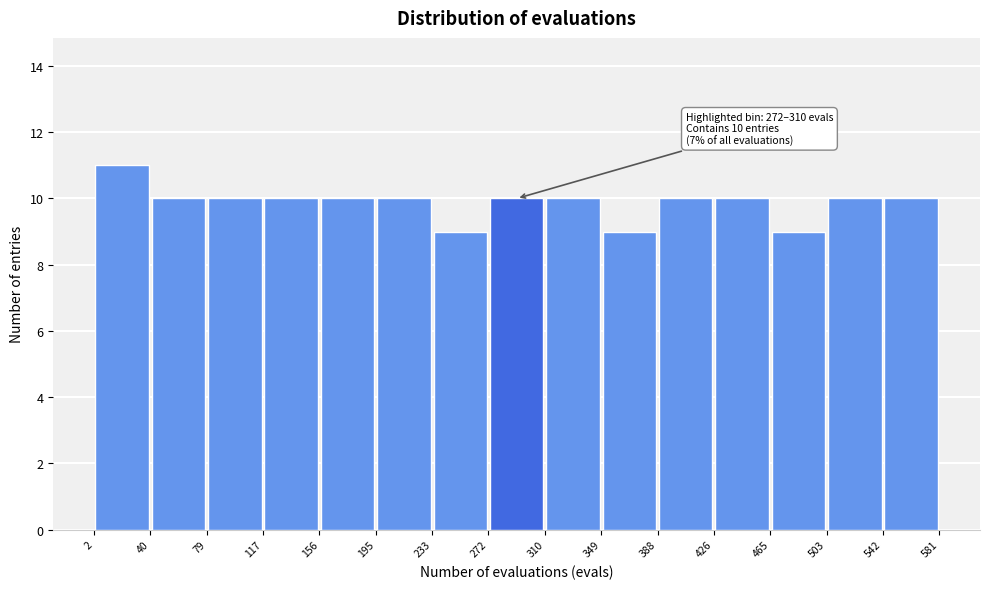

Over which range of the x-axis is the bar tallest?

2 to 40